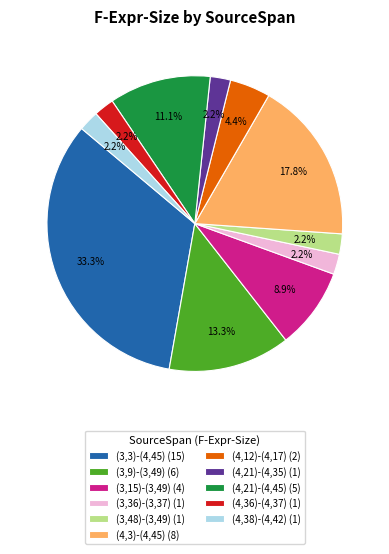

Combined, do (3,48)-(3,49) (1) and (4,12)-(4,17) (2) account for over 50%?

No